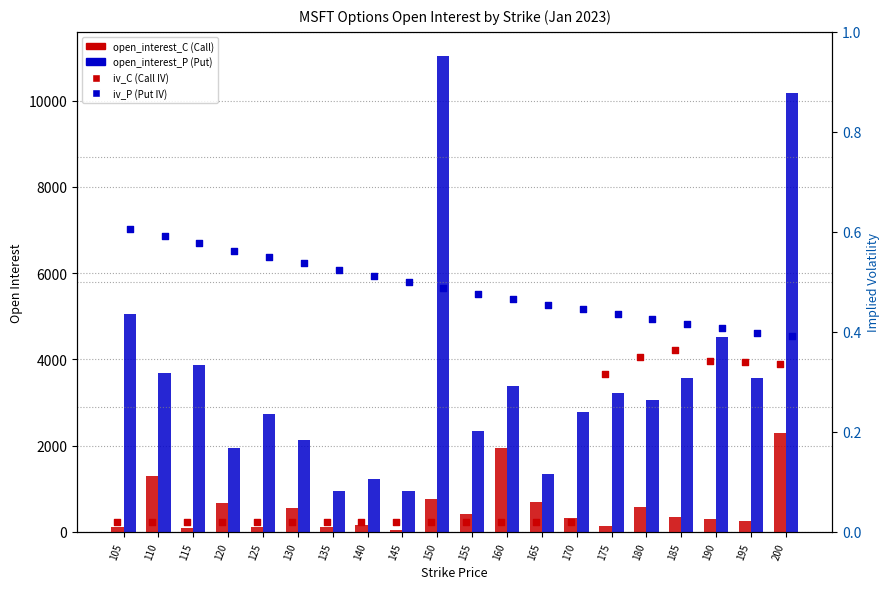

Is the value of open_interest_P at 150 greater than the value of iv_C at 195?

Yes